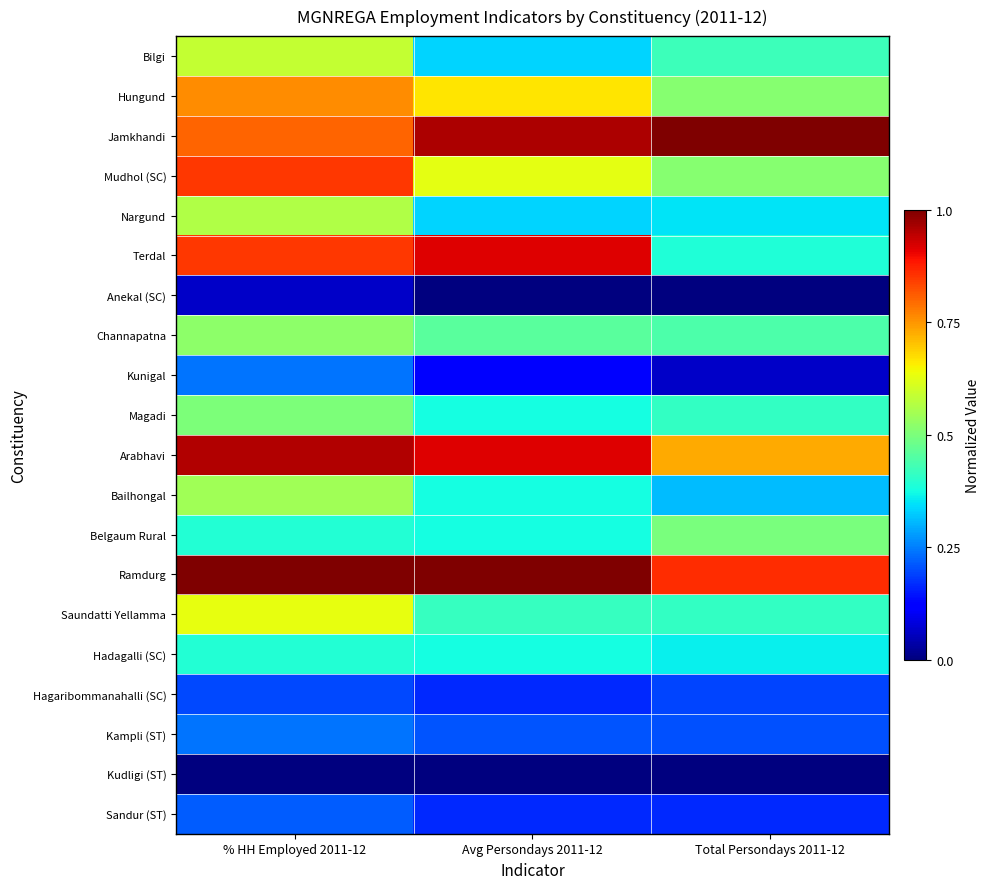

Reading right to left, list all the values displayed in this chart.

Bilgi: Total Persondays 2011-12=0.4	Avg Persondays 2011-12=0.3	% HH Employed 2011-12=0.6
Hungund: Total Persondays 2011-12=0.5	Avg Persondays 2011-12=0.7	% HH Employed 2011-12=0.8
Jamkhandi: Total Persondays 2011-12=1.0	Avg Persondays 2011-12=1.0	% HH Employed 2011-12=0.8
Mudhol (SC): Total Persondays 2011-12=0.5	Avg Persondays 2011-12=0.6	% HH Employed 2011-12=0.8
Nargund: Total Persondays 2011-12=0.4	Avg Persondays 2011-12=0.3	% HH Employed 2011-12=0.6
Terdal: Total Persondays 2011-12=0.4	Avg Persondays 2011-12=0.9	% HH Employed 2011-12=0.8
Anekal (SC): Total Persondays 2011-12=0.0	Avg Persondays 2011-12=0.0	% HH Employed 2011-12=0.1
Channapatna: Total Persondays 2011-12=0.4	Avg Persondays 2011-12=0.5	% HH Employed 2011-12=0.5
Kunigal: Total Persondays 2011-12=0.1	Avg Persondays 2011-12=0.1	% HH Employed 2011-12=0.2
Magadi: Total Persondays 2011-12=0.4	Avg Persondays 2011-12=0.4	% HH Employed 2011-12=0.5
Arabhavi: Total Persondays 2011-12=0.7	Avg Persondays 2011-12=0.9	% HH Employed 2011-12=1.0
Bailhongal: Total Persondays 2011-12=0.3	Avg Persondays 2011-12=0.4	% HH Employed 2011-12=0.5
Belgaum Rural: Total Persondays 2011-12=0.5	Avg Persondays 2011-12=0.4	% HH Employed 2011-12=0.4
Ramdurg: Total Persondays 2011-12=0.9	Avg Persondays 2011-12=1.0	% HH Employed 2011-12=1.0
Saundatti Yellamma: Total Persondays 2011-12=0.4	Avg Persondays 2011-12=0.4	% HH Employed 2011-12=0.6
Hadagalli (SC): Total Persondays 2011-12=0.4	Avg Persondays 2011-12=0.4	% HH Employed 2011-12=0.4
Hagaribommanahalli (SC): Total Persondays 2011-12=0.2	Avg Persondays 2011-12=0.2	% HH Employed 2011-12=0.2
Kampli (ST): Total Persondays 2011-12=0.2	Avg Persondays 2011-12=0.2	% HH Employed 2011-12=0.2
Kudligi (ST): Total Persondays 2011-12=0.0	Avg Persondays 2011-12=0.0	% HH Employed 2011-12=0.0
Sandur (ST): Total Persondays 2011-12=0.2	Avg Persondays 2011-12=0.2	% HH Employed 2011-12=0.2